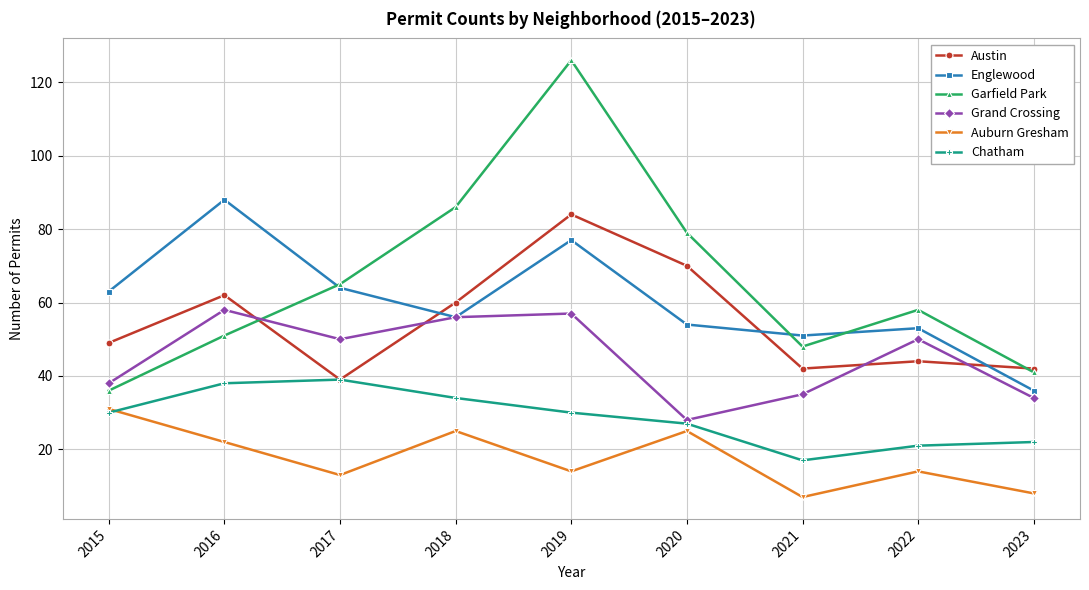

How many interior local peaks does the Auburn Gresham series have?

3